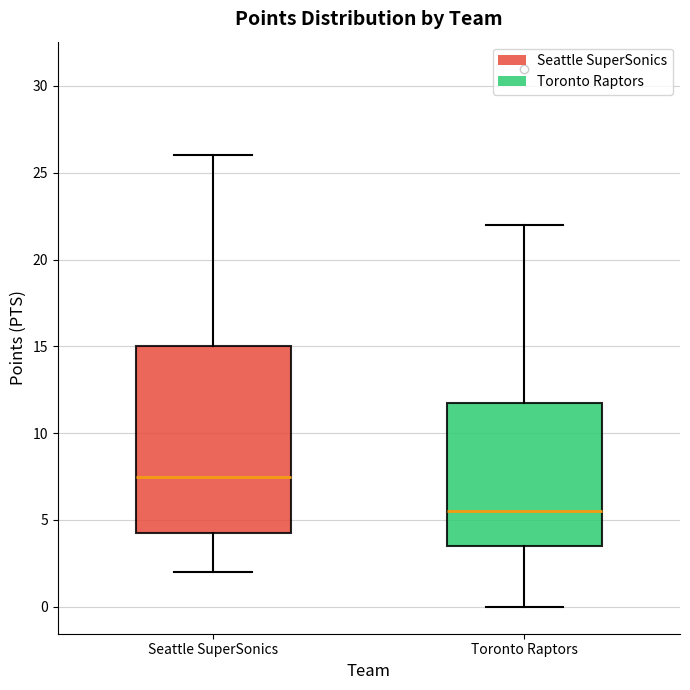

Which box is the tallest, from its lower edge to its upper edge?

Seattle SuperSonics